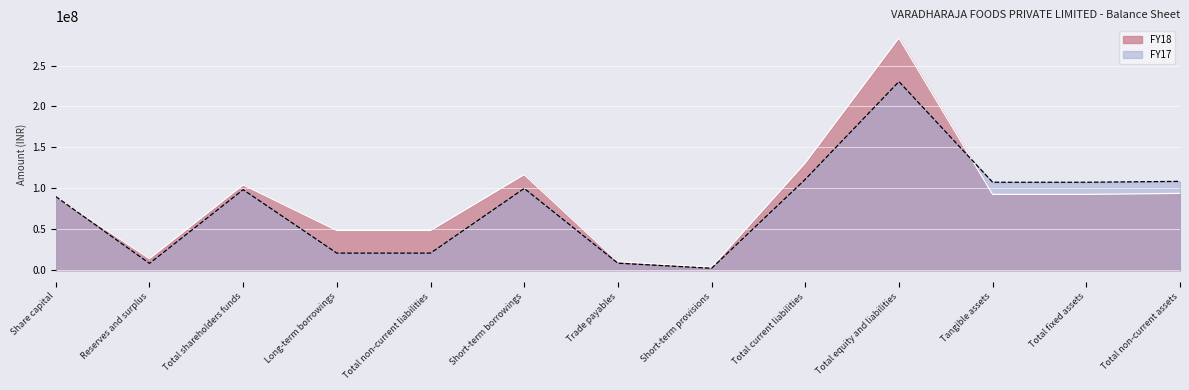

At which category does FY18 reach its first local peak?

Total shareholders funds